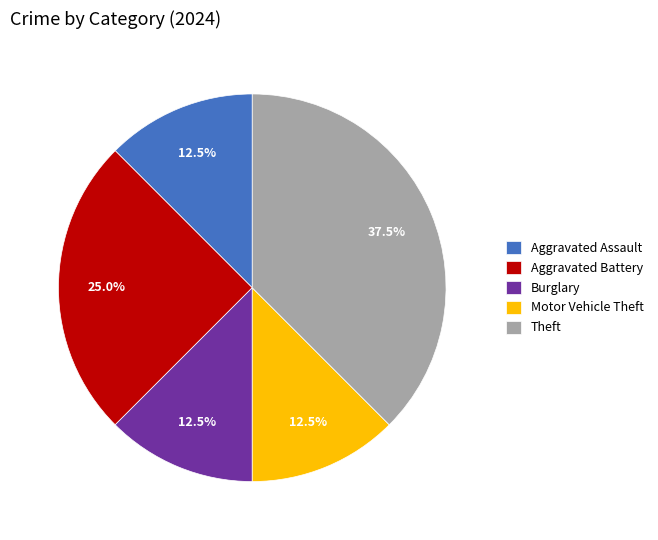

What is the largest slice in the pie chart?

Theft